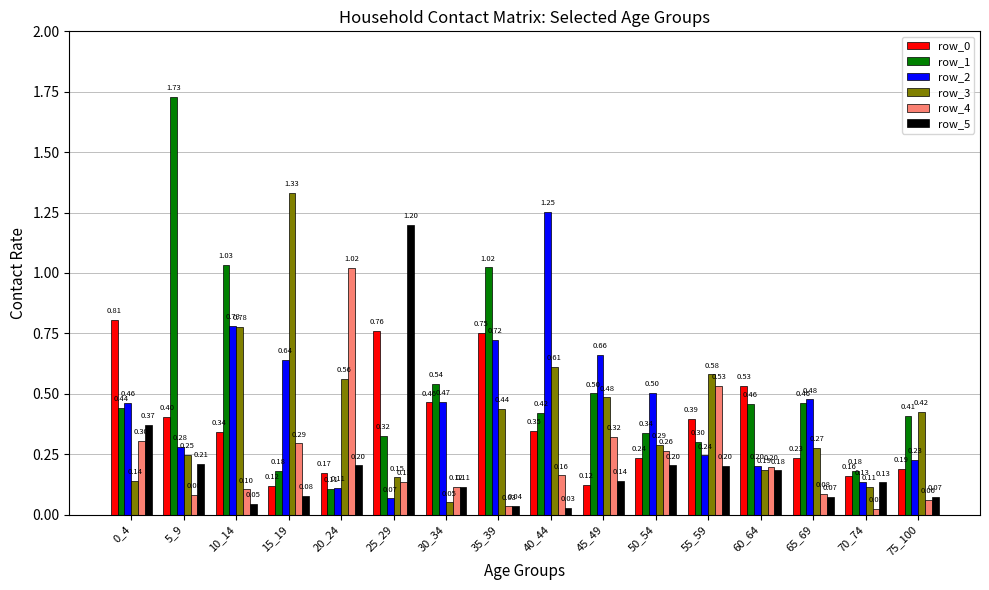

How many bars are there in total?

96